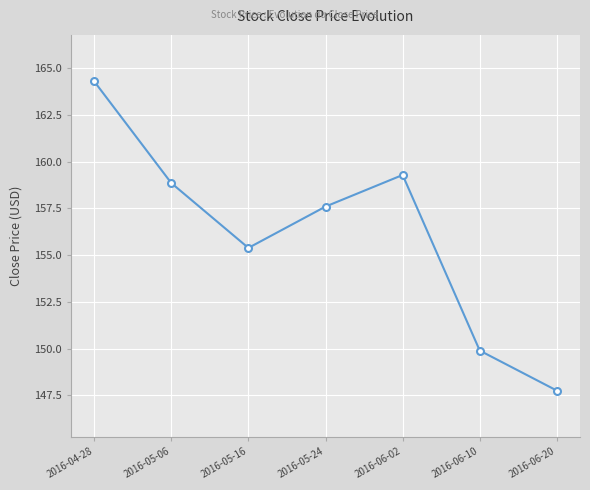

At which category does the chart reach its peak across all series?

2016-04-28